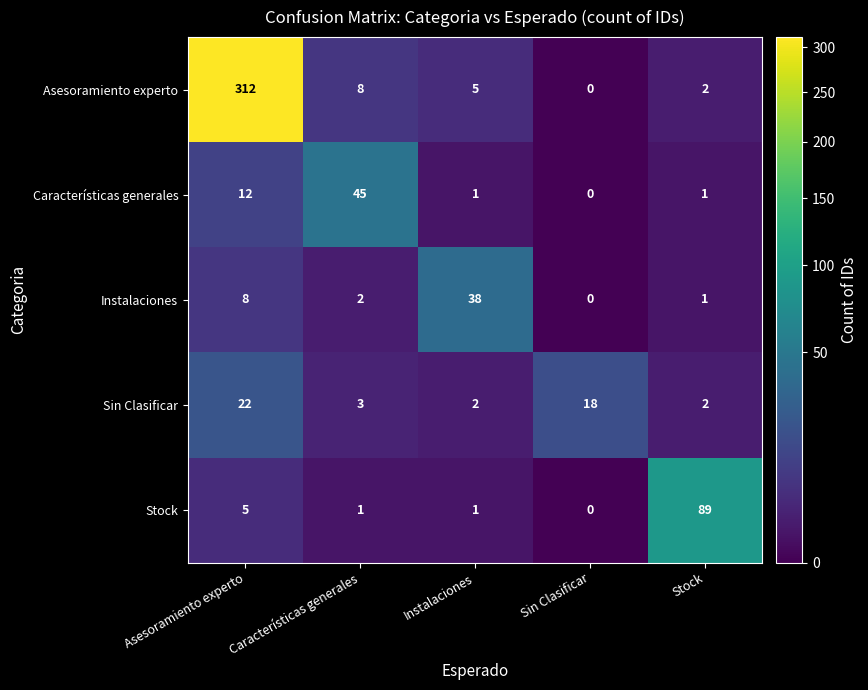

Count the number of data series in this chart.

5